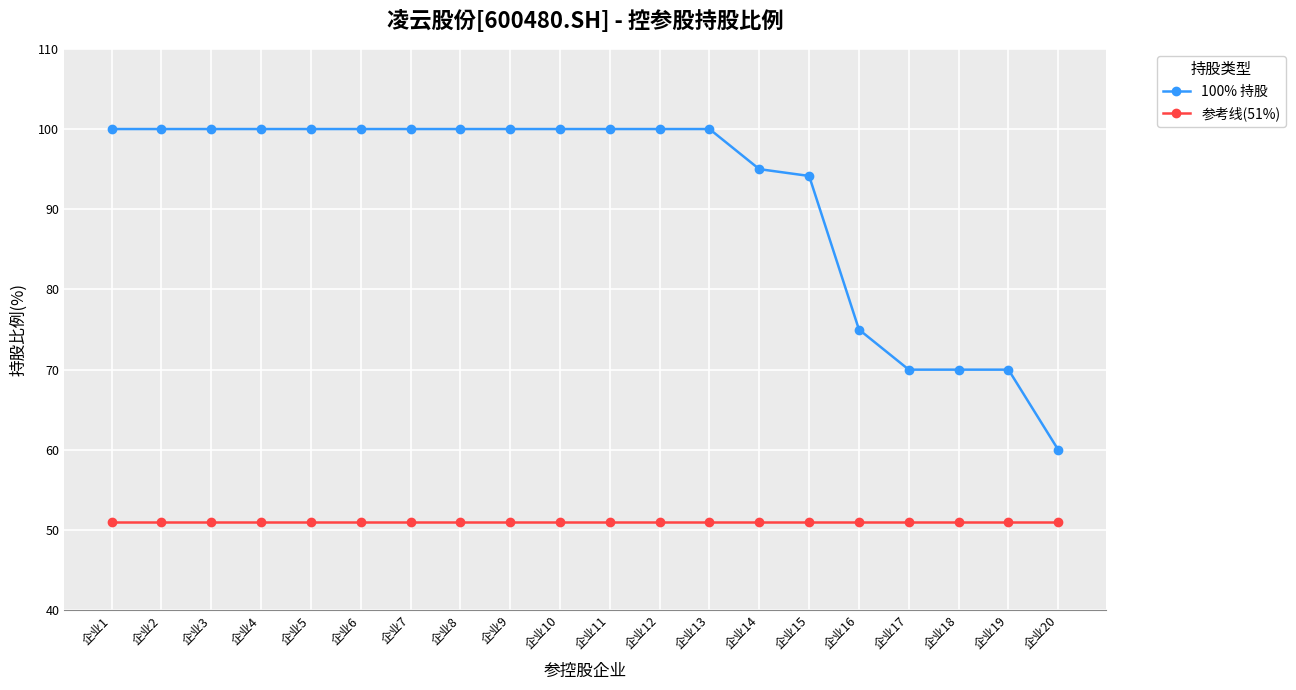

Reading left to right, transcribe all the data shown in this chart.

100% 持股: 100.0	100.0	100.0	100.0	100.0	100.0	100.0	100.0	100.0	100.0	100.0	100.0	100.0	95.0	94.2	75.0	70.0	70.0	70.0	60.0
参考线(51%): 51.0	51.0	51.0	51.0	51.0	51.0	51.0	51.0	51.0	51.0	51.0	51.0	51.0	51.0	51.0	51.0	51.0	51.0	51.0	51.0